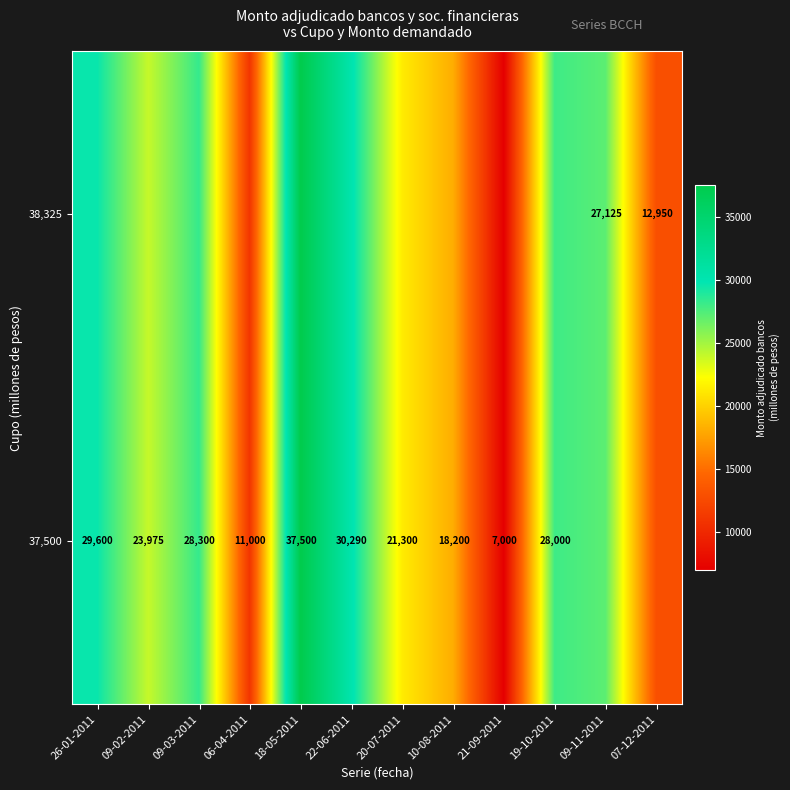

Count the number of data series in this chart.

2